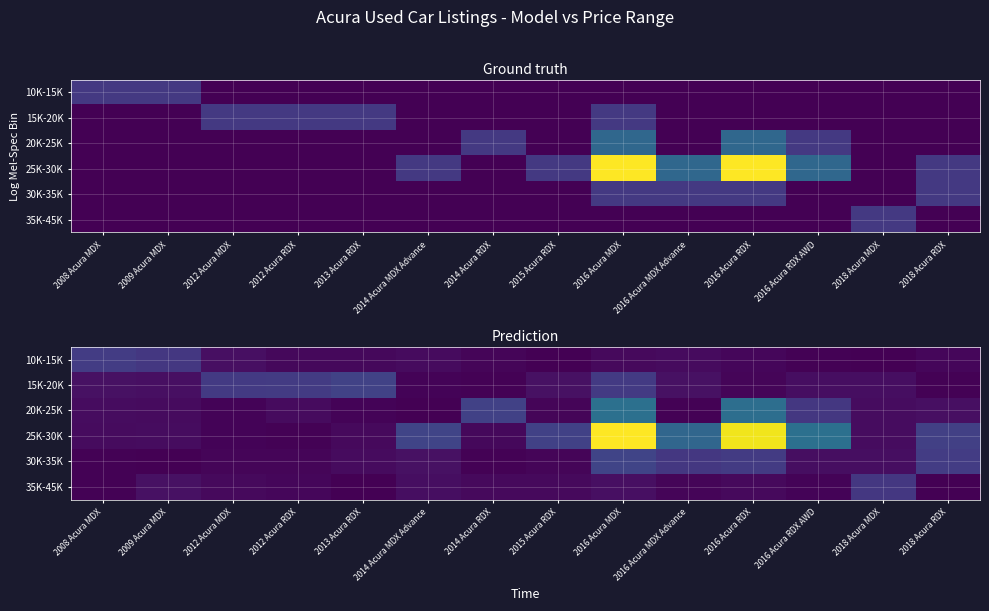

List the series in order of their peak value, lowest first.

35K-45K, 10K-15K, 15K-20K, 30K-35K, 20K-25K, 25K-30K